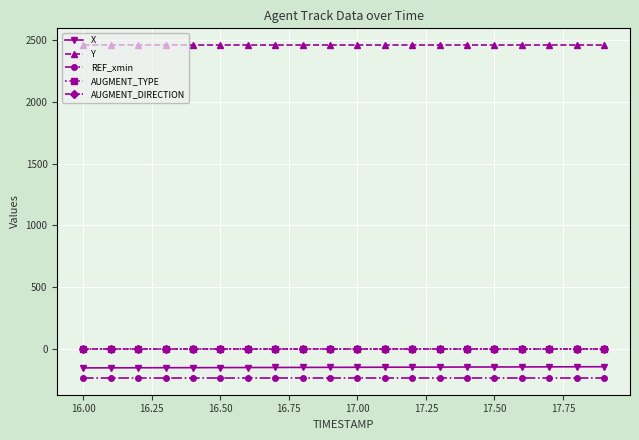

What is the minimum value shown in the chart?

-238.0